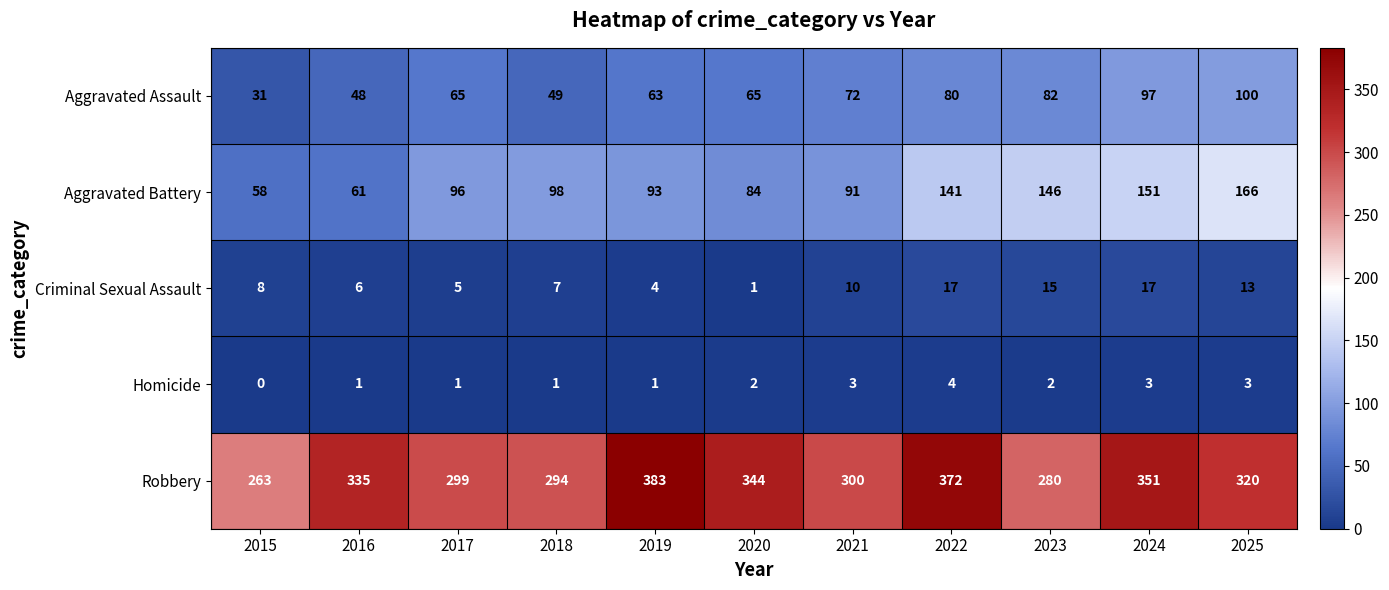

Count the number of categories in the chart.

11